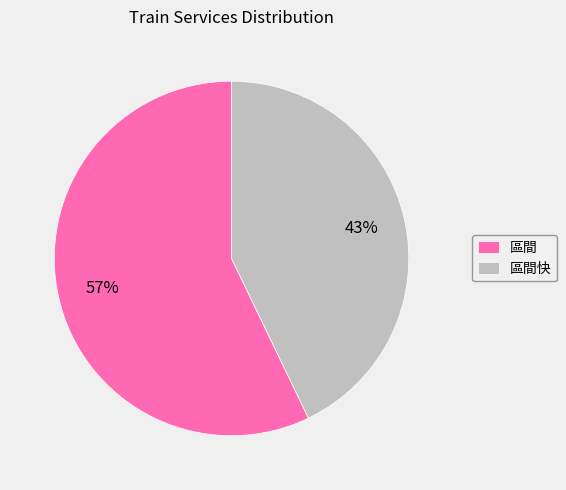

Do 區間 and 區間快 together represent more than half of the pie?

Yes